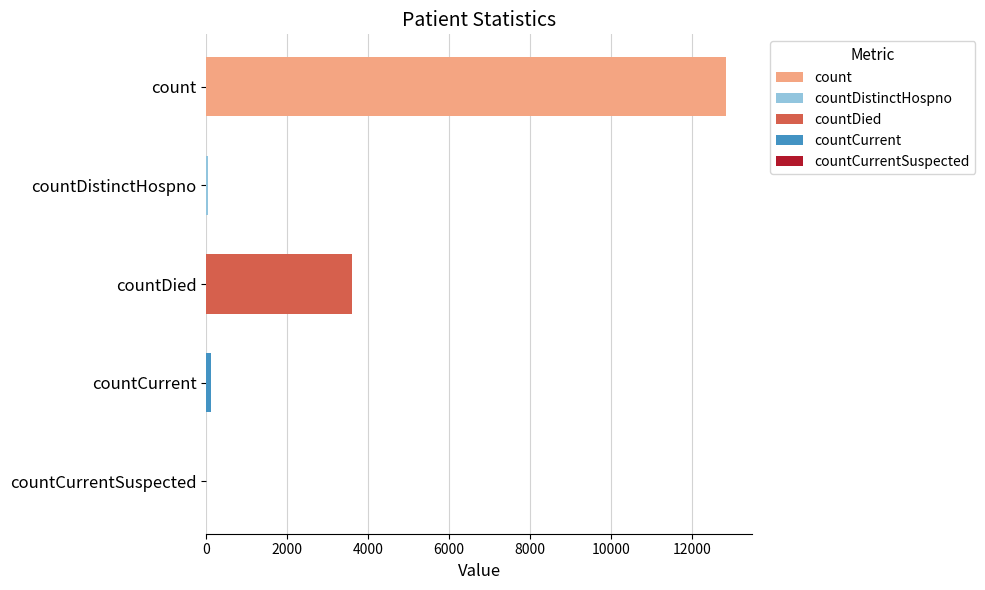

What is the value of the 2nd bar from the left?

53